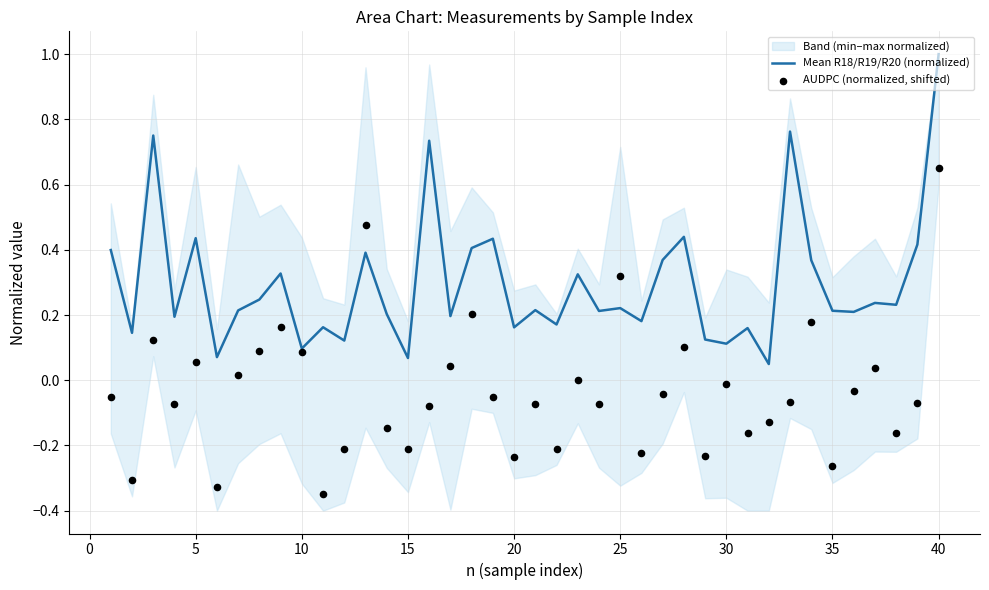

At which label does Mean R18/R19/R20 (normalized) reach its peak?

40